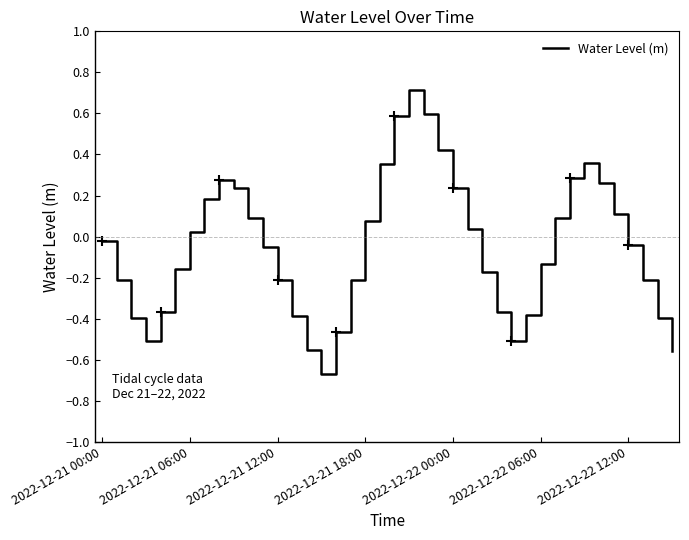

What is the maximum value shown in the chart?

0.7